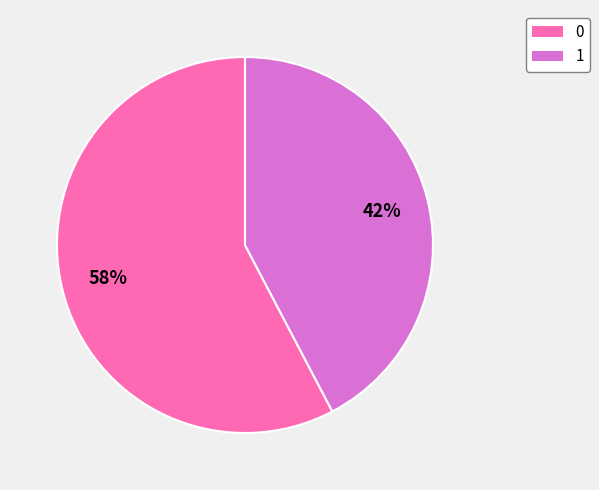

What is the ratio of the value at 1 to the value at 0?

0.7